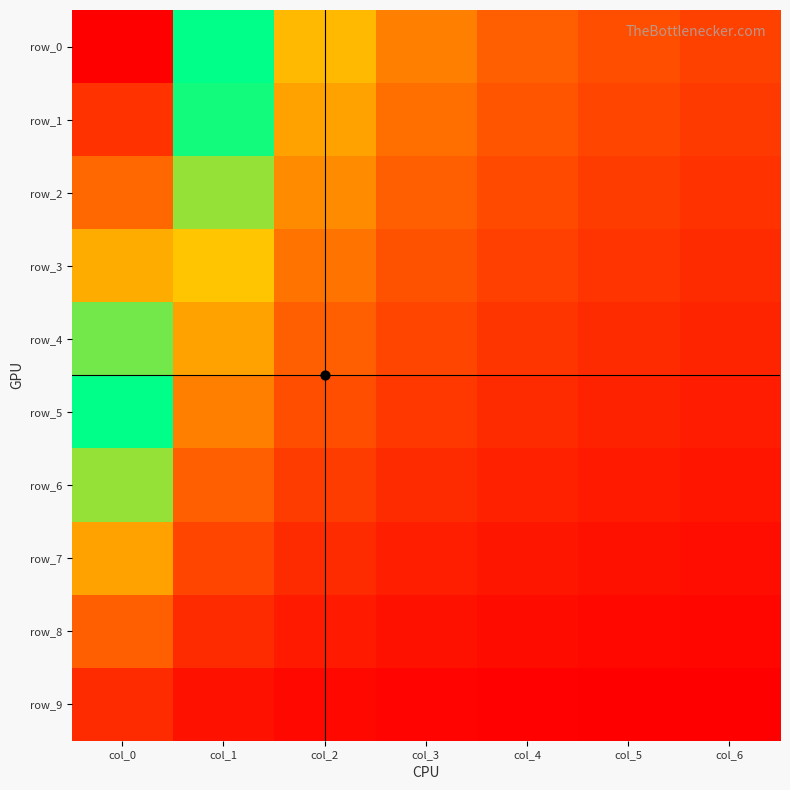

The row_8 series shows 0.3 at col_6. True or false?

False